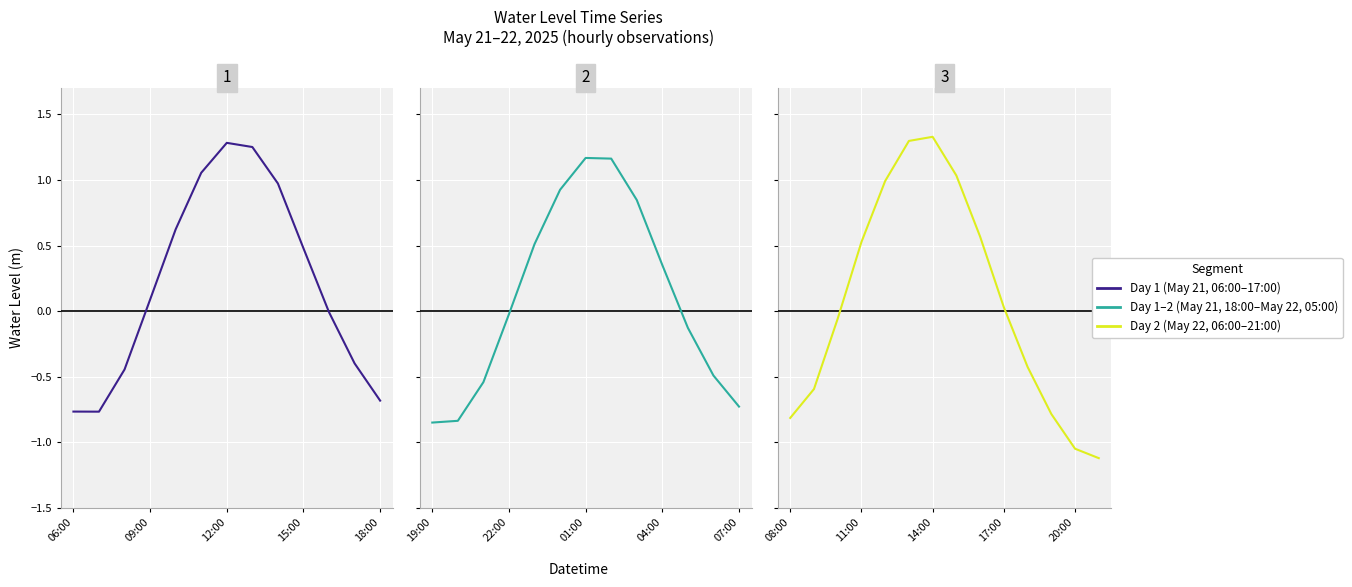

Where does the data first go above 0?

2025-05-21 09:00:00